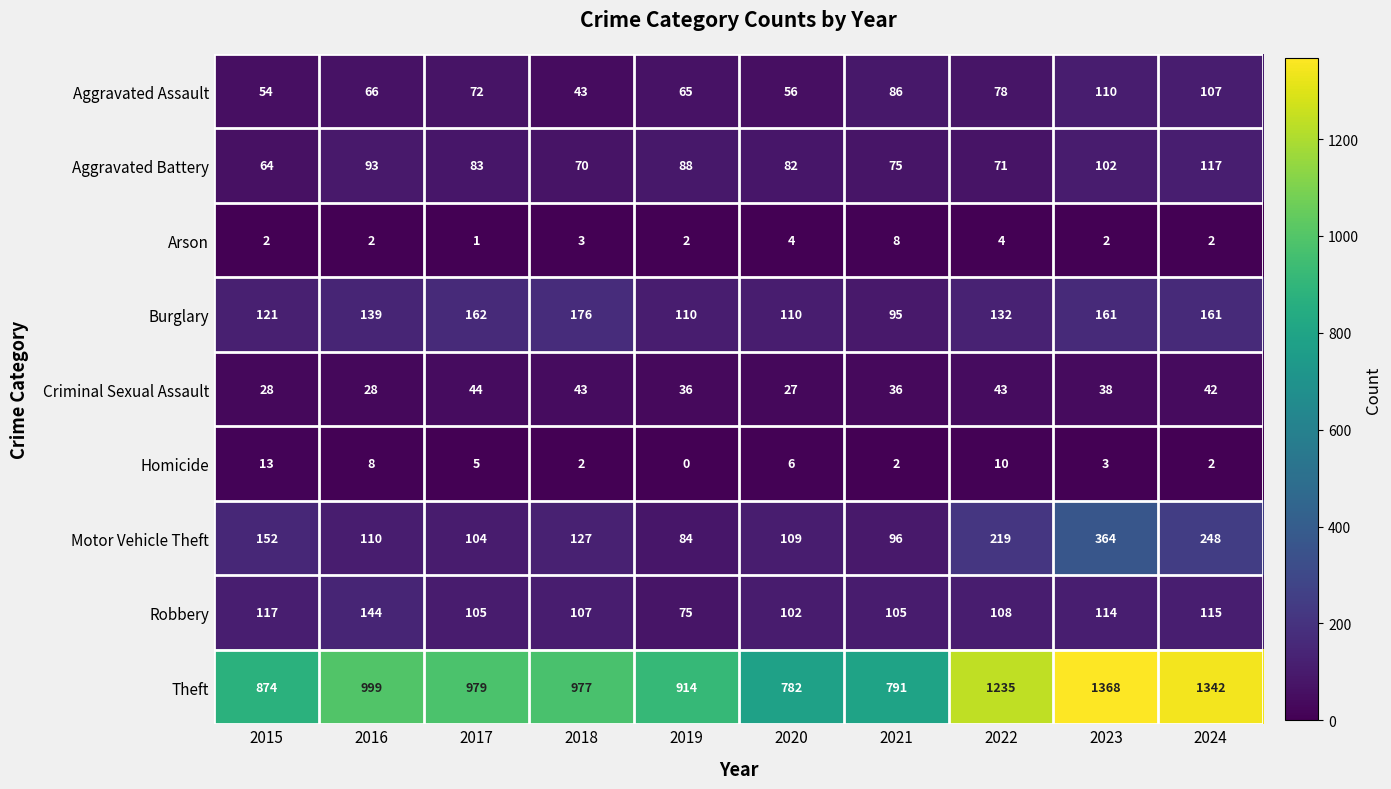

Which label corresponds to the smallest value in the chart?

2019